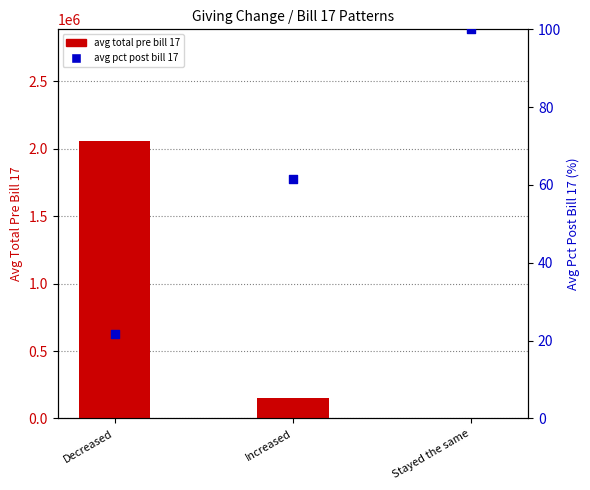

Which series contains the lowest Y value?

avg total pre bill 17